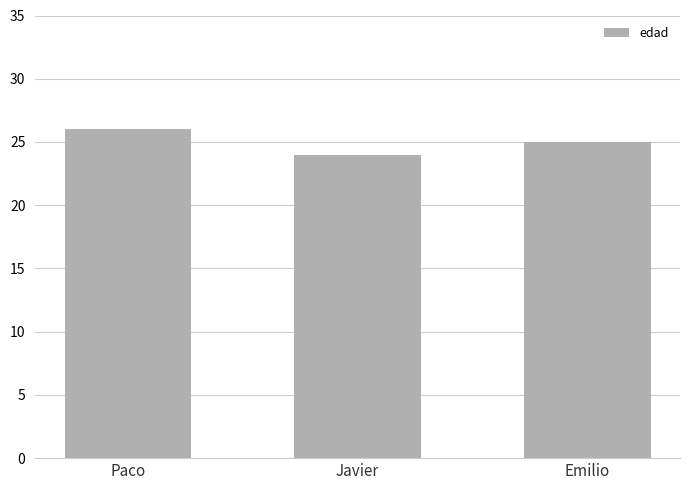

How many distinct data groups are displayed?

1